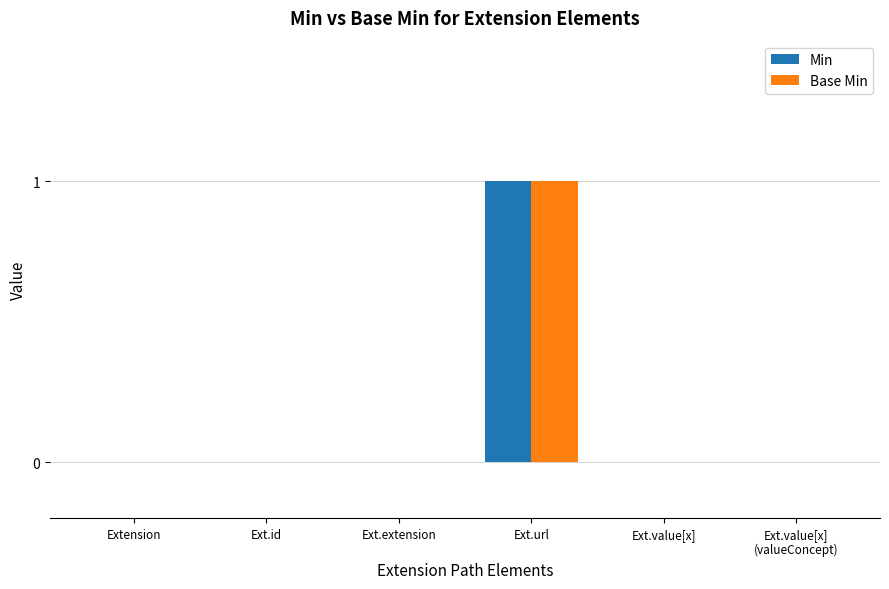

Which category has the highest value across all series?

Ext.url